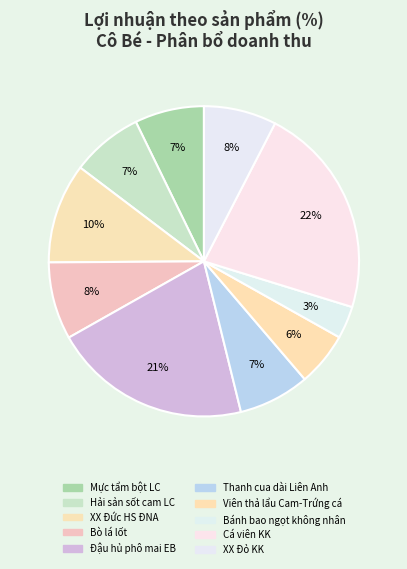

Is it true that XX Đỏ KK is 8% of the pie?

True